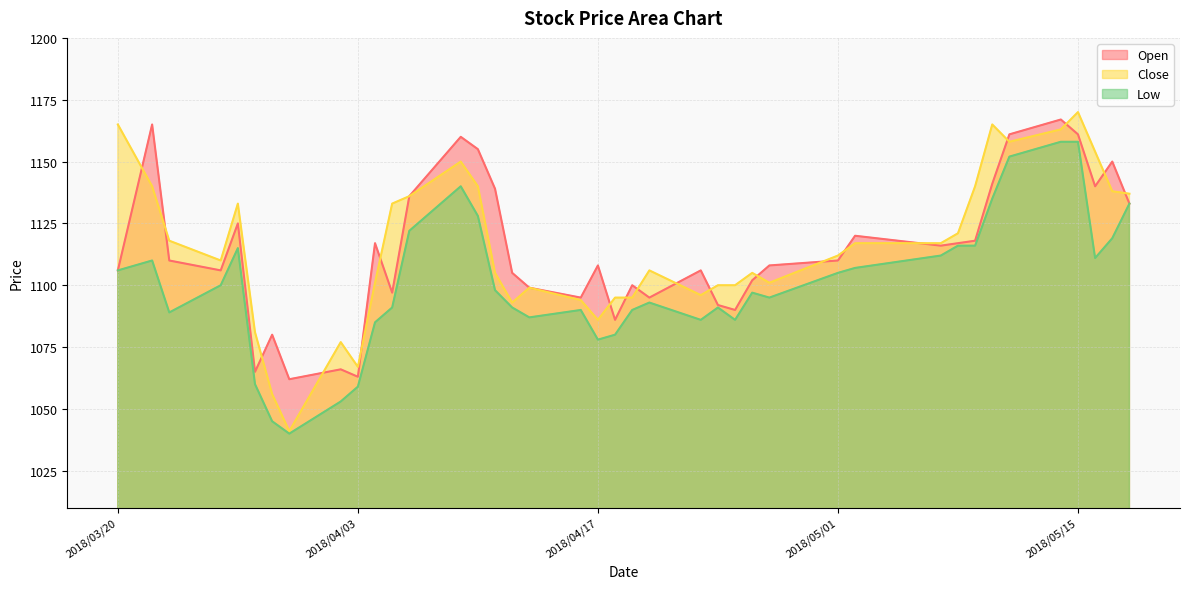

Is the value of Low at 2018/04/03 greater than the value of Open at 2018/05/08?

No